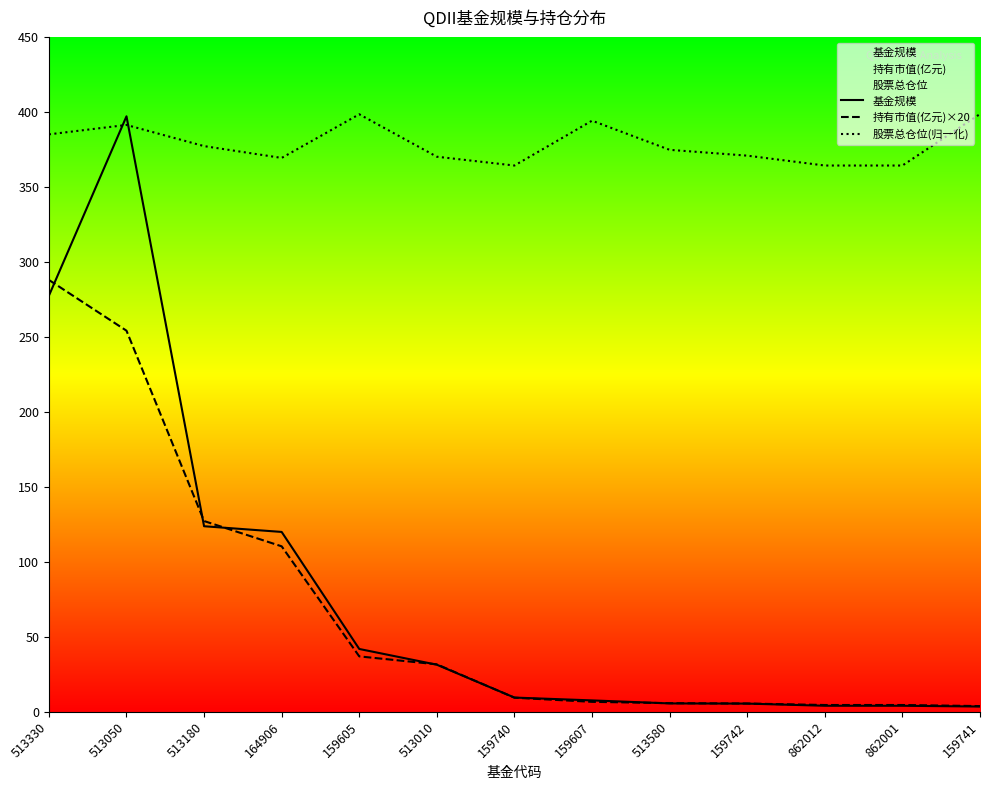

In 股票总仓位(归一化), how many points are lower than both neighbors (excluding endpoints)?

2